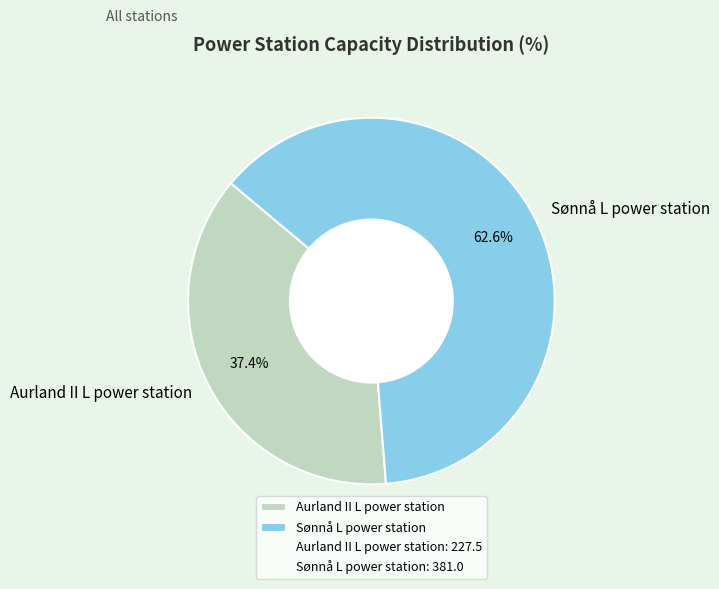

Which has a higher value, Sønnå L power station or Aurland II L power station?

Sønnå L power station